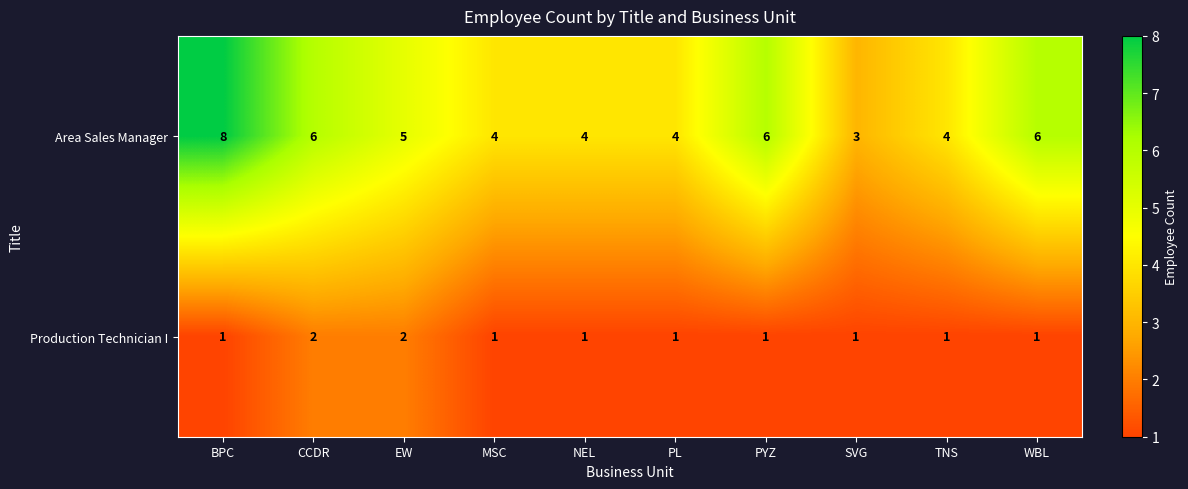

Rank the series by their average value, from highest to lowest.

Area Sales Manager, Production Technician I